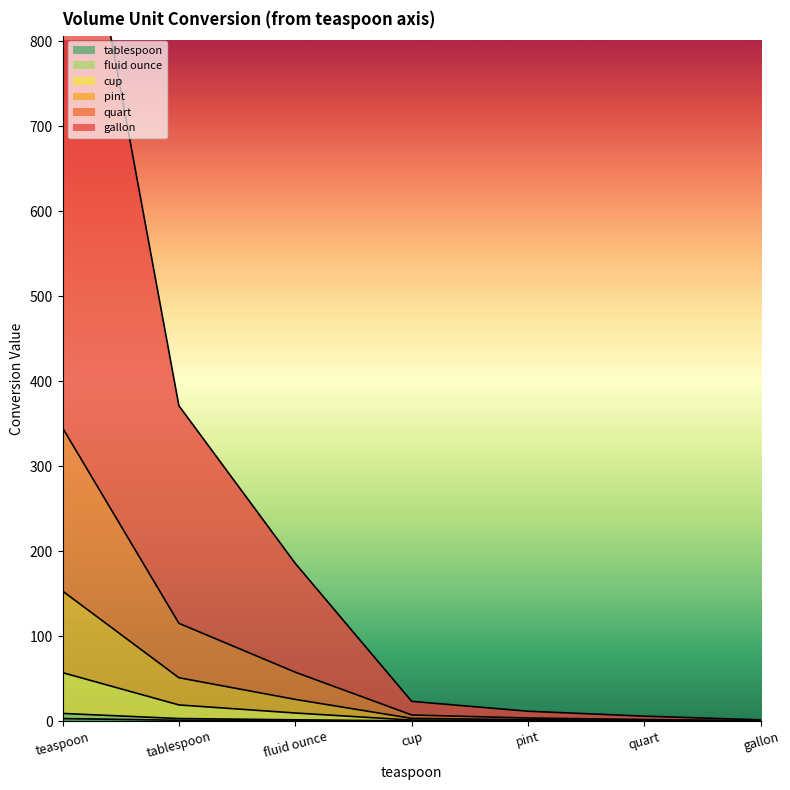

Is it true that tablespoon equals 0.0 at gallon?

True